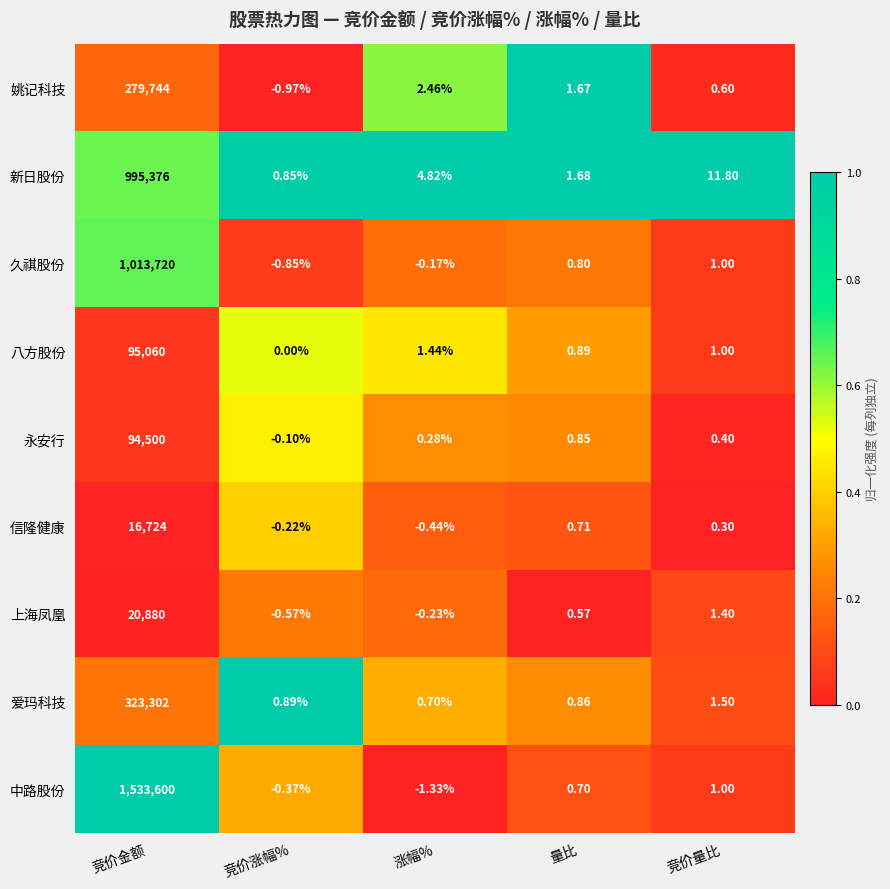

Between 涨幅% and 量比, which series saw the biggest shift?

新日股份